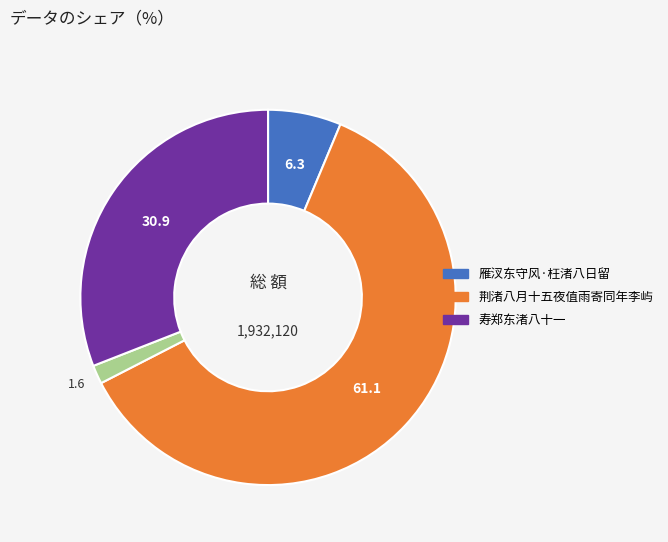

Does any single category account for the majority?

Yes